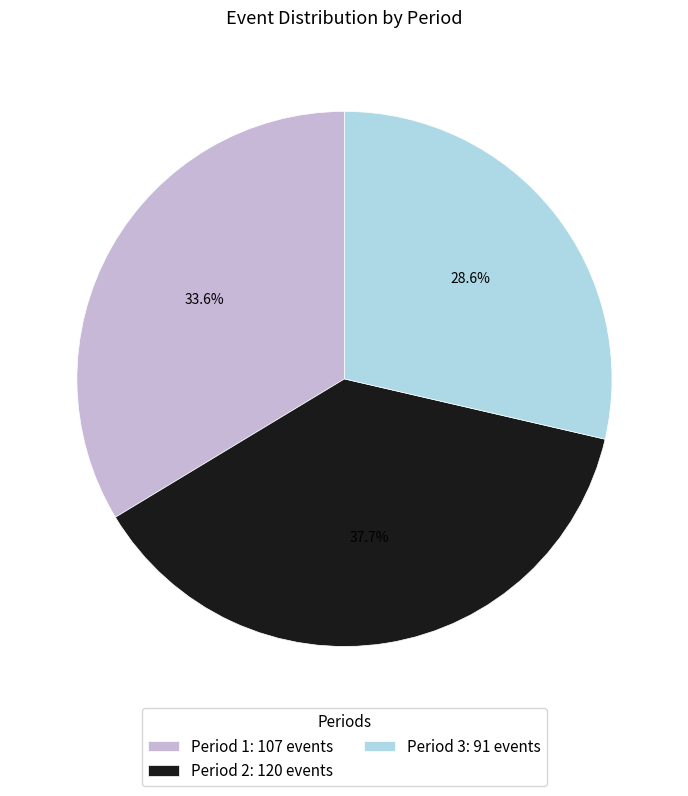

Which has a higher value, Period 3 or Period 1?

Period 1